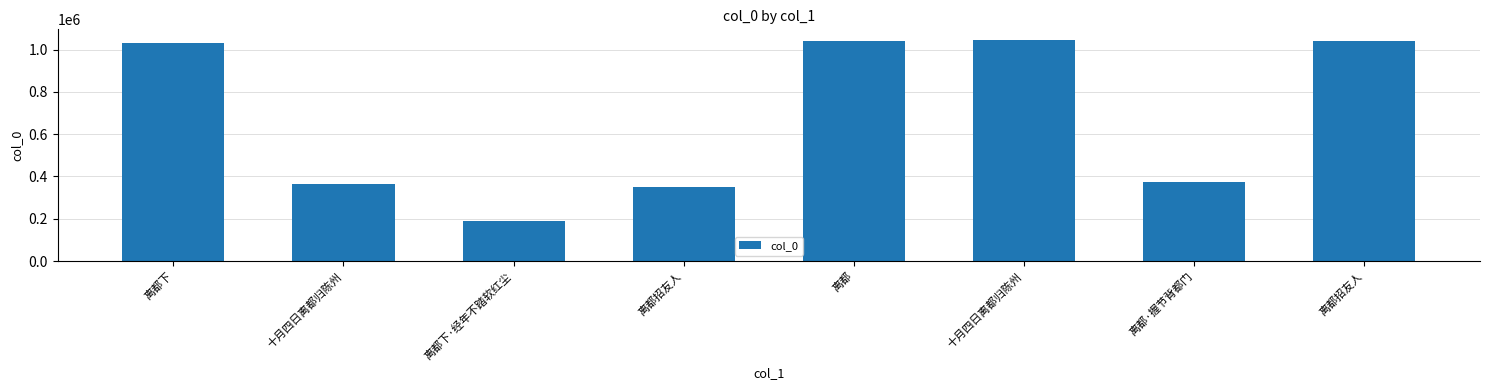

What is the sum of the values at 十月四日离都归陈州 and 离都下?

2072347